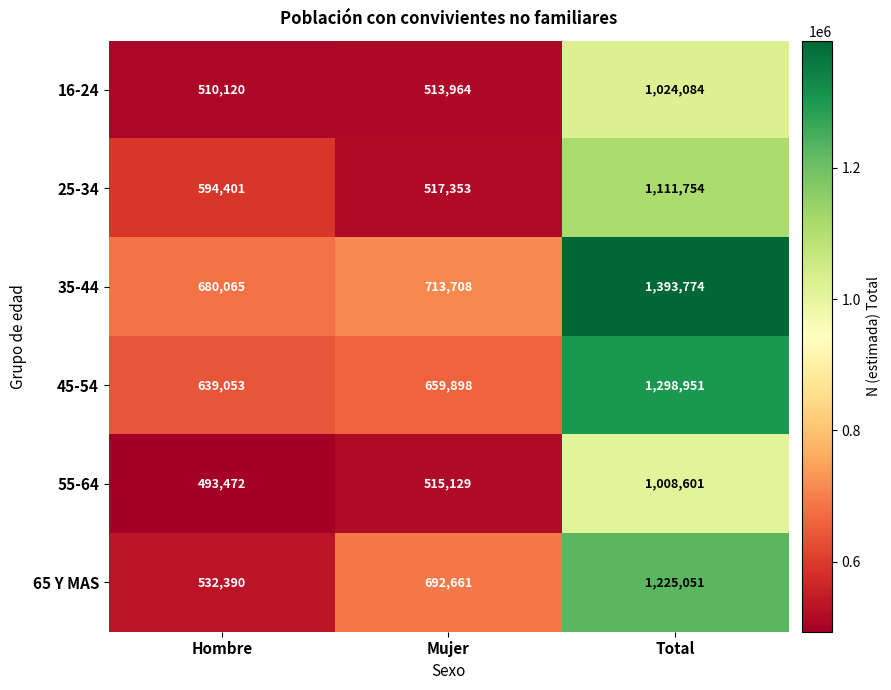

List the labels in order of 55-64 value, smallest first.

Hombre, Mujer, Total